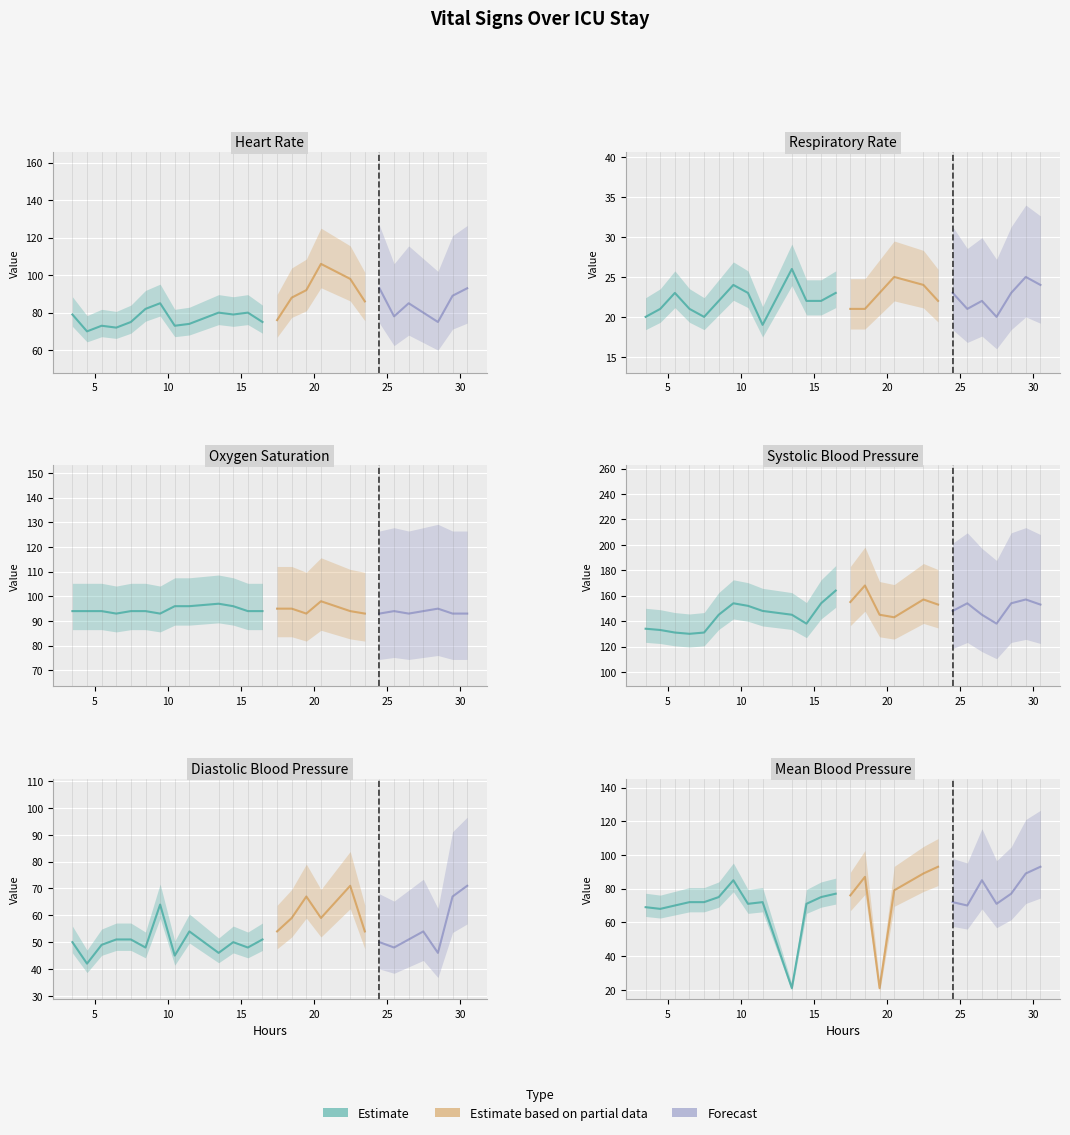

True or false: Heart Rate has a value of 128 at 3.

False